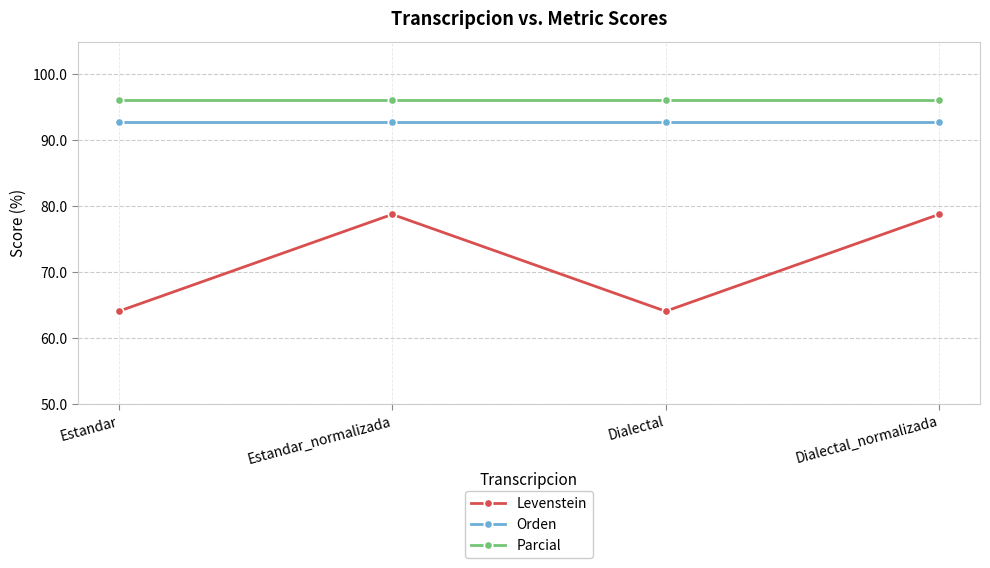

Which series has the largest total across all categories?

Parcial